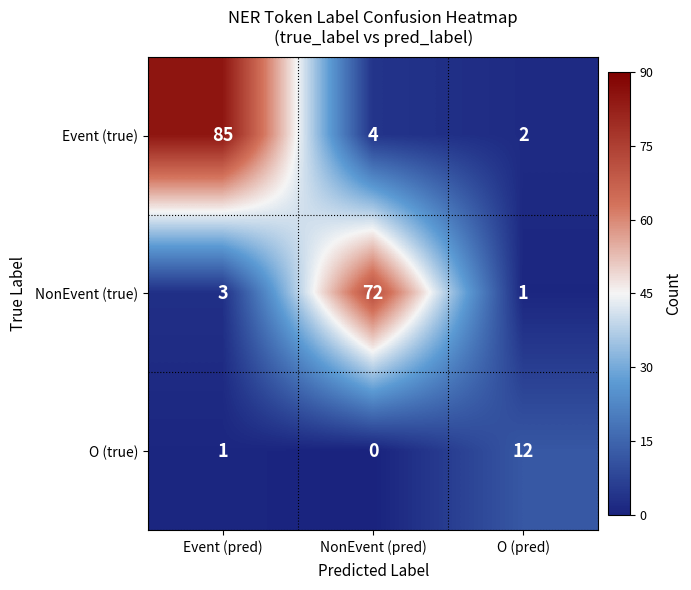

Is the value of Event (true) at O (pred) greater than the value of O (true) at O (pred)?

No